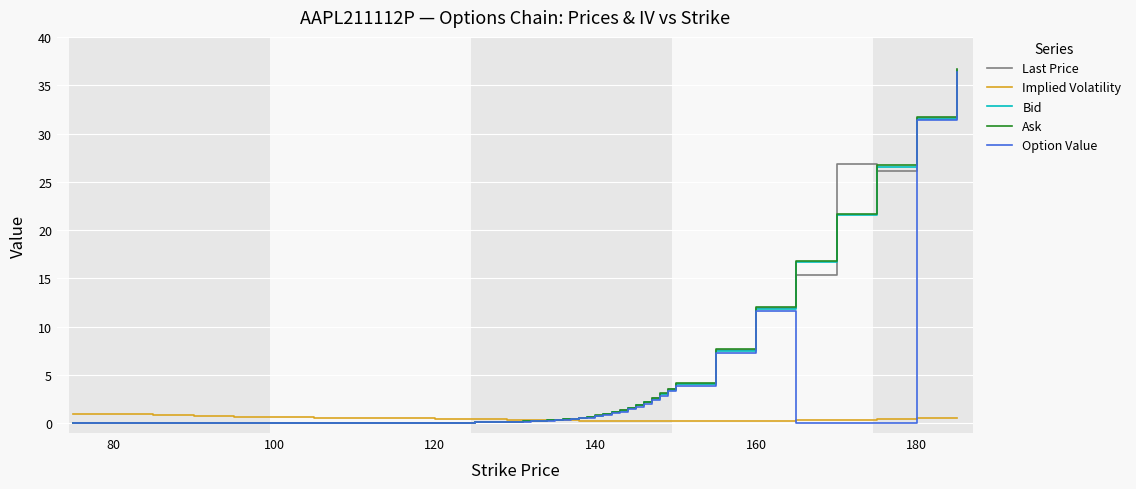

What is the maximum value for Option Value?

36.4